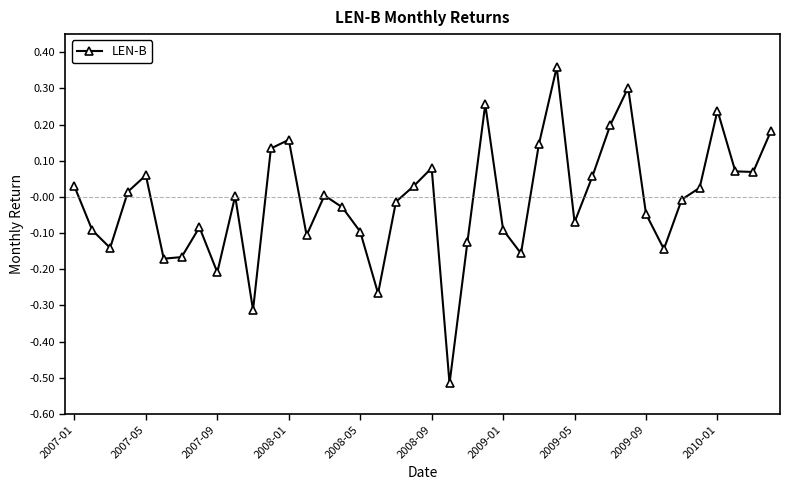

True or false: the data has more than 0 interior local peaks.

True